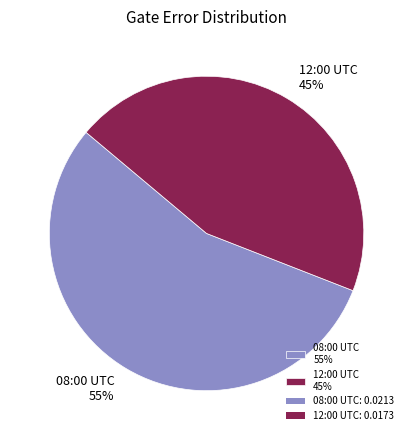

Which category has the biggest portion of the pie?

08:00 UTC 55%